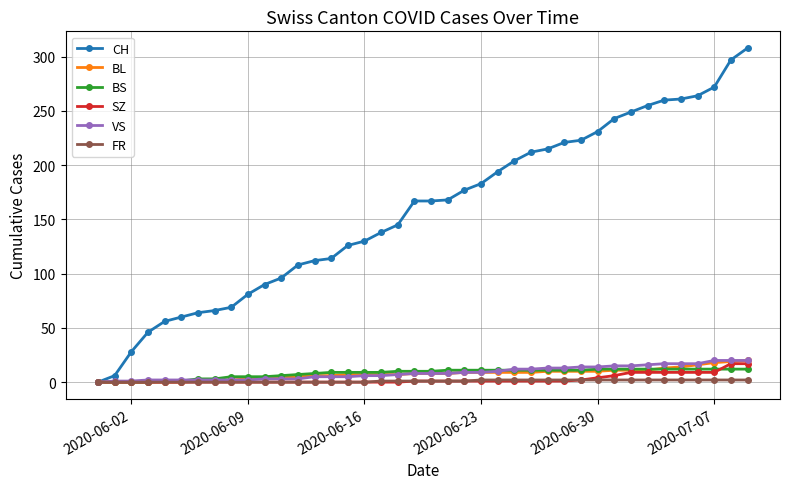

Which series has the largest range (max minus min)?

CH